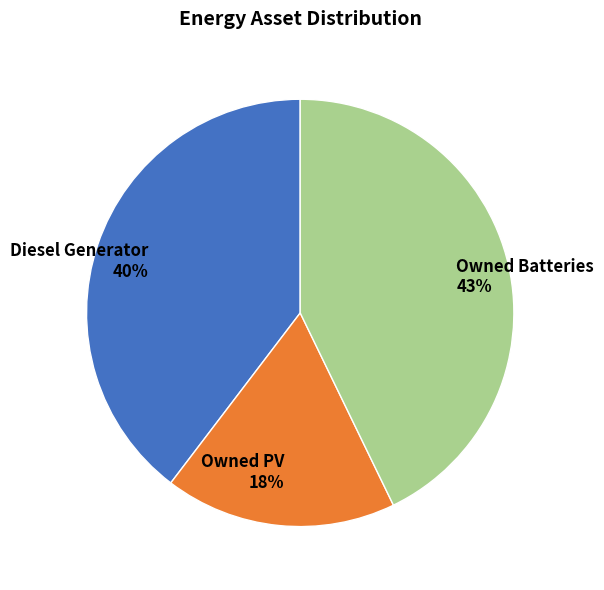

Combined, do Diesel Generator 40% and Owned PV 18% account for over 50%?

Yes